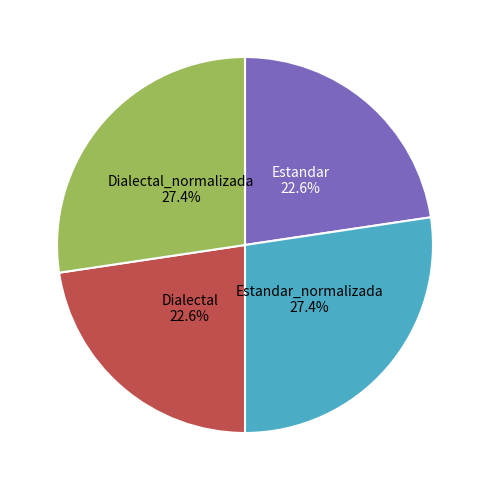

To the nearest percent, what is the average slice percentage?

25%